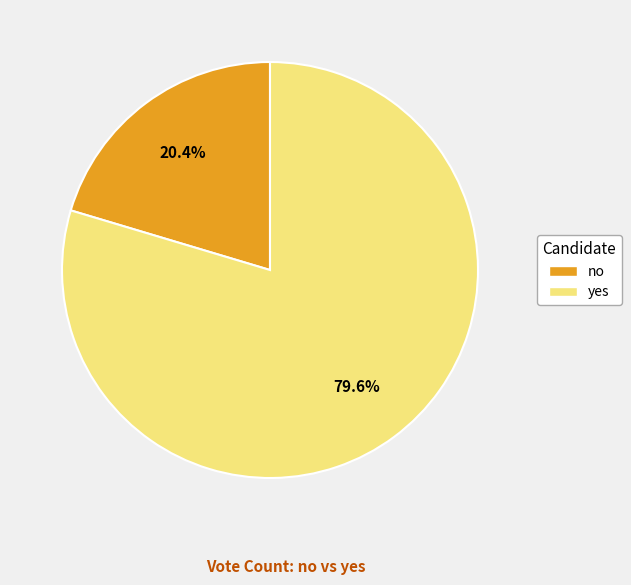

What portion of the pie excludes yes?

20.4%